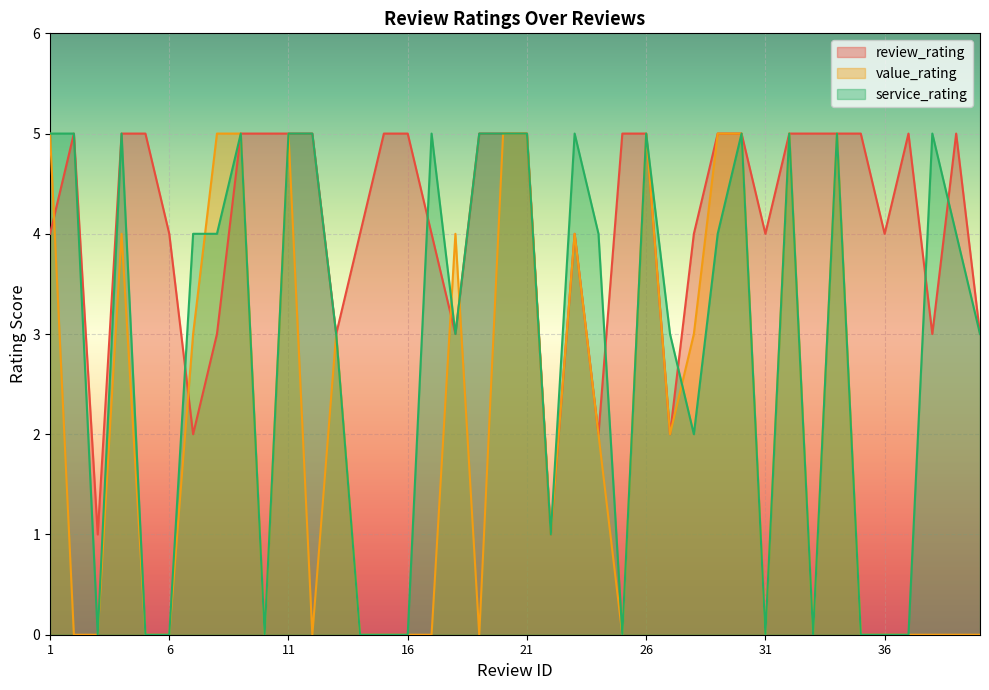

At which category does service_rating reach its first local valley?

3